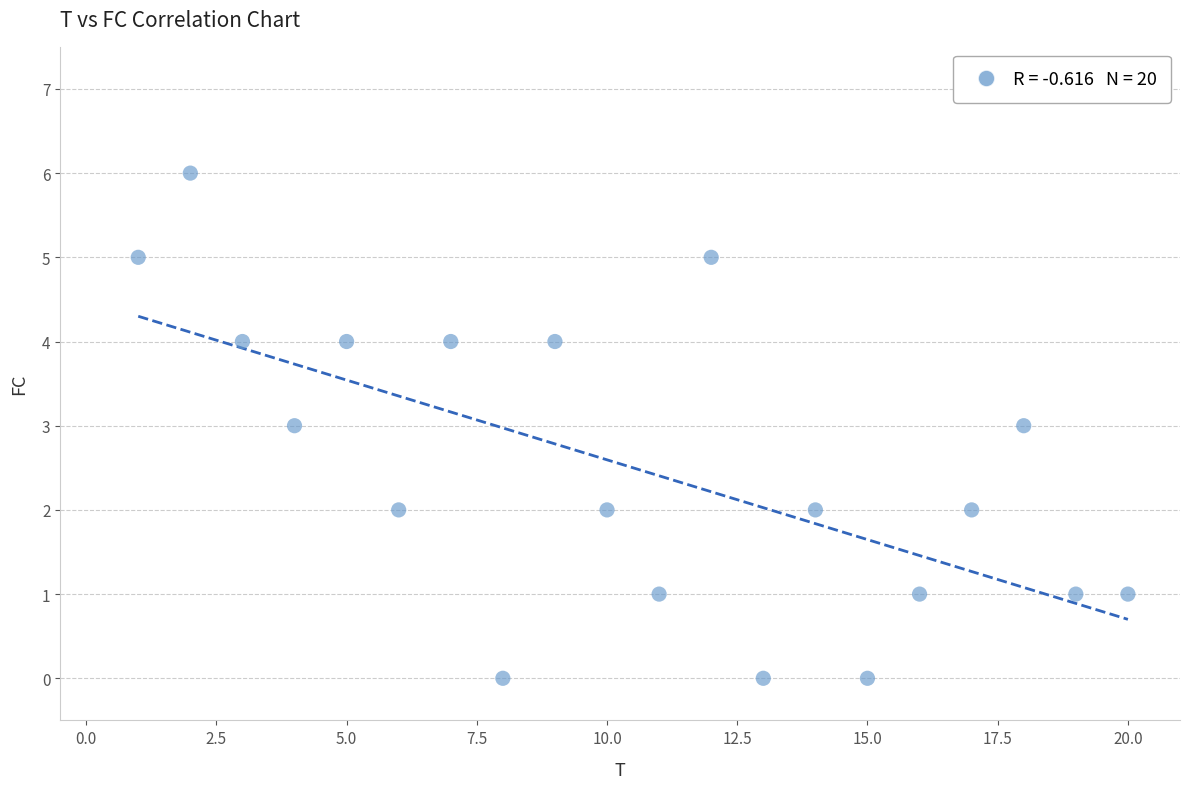

What is the range of X values (max minus min)?

19